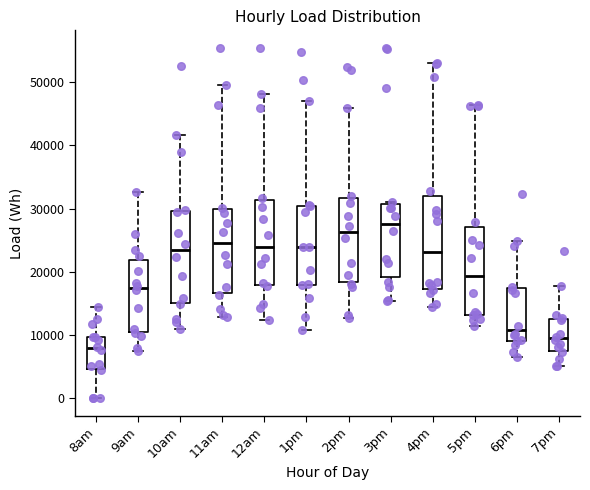

Reading left to right, transcribe this box plot: for each box, give where its median line is, the range the box spans, and where its two whiskers end, as read against the y-axis. The values are not printed on the chart, so give them approximately, as read against the axis.

8am: median 8000, box 5000 to 10000, whiskers 0 to 14000
9am: median 17000, box 10000 to 22000, whiskers 7000 to 33000
10am: median 23000, box 15000 to 30000, whiskers 11000 to 42000
11am: median 25000, box 17000 to 30000, whiskers 13000 to 50000
12am: median 24000, box 18000 to 31000, whiskers 12000 to 48000
1pm: median 24000, box 18000 to 30000, whiskers 11000 to 47000
2pm: median 26000, box 18000 to 32000, whiskers 13000 to 46000
3pm: median 28000, box 19000 to 31000, whiskers 15000 to 31000
4pm: median 23000, box 17000 to 32000, whiskers 14000 to 53000
5pm: median 19000, box 13000 to 27000, whiskers 11000 to 46000
6pm: median 11000, box 9000 to 18000, whiskers 7000 to 25000
7pm: median 9000, box 7000 to 13000, whiskers 5000 to 18000